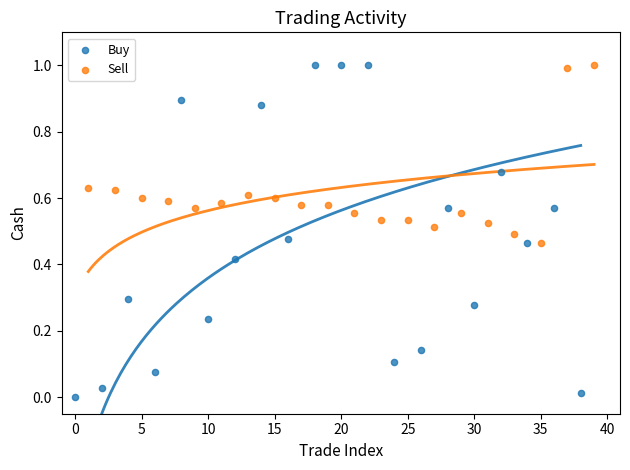

Which series reaches the minimum Y coordinate?

Buy